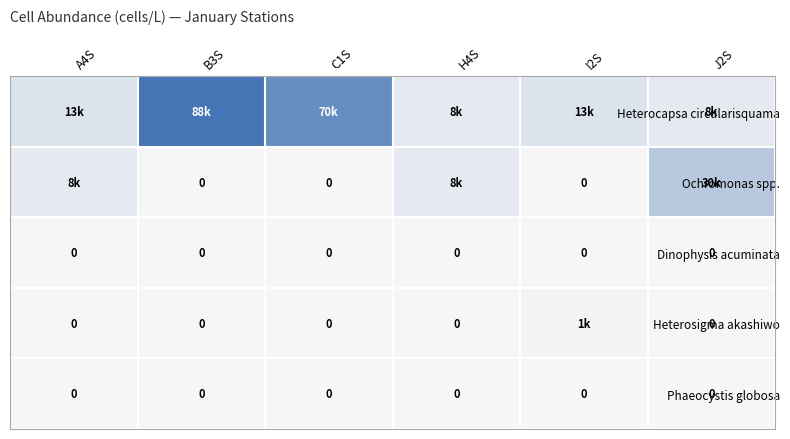

The Dinophysis acuminata series shows 0 at I2S. True or false?

True